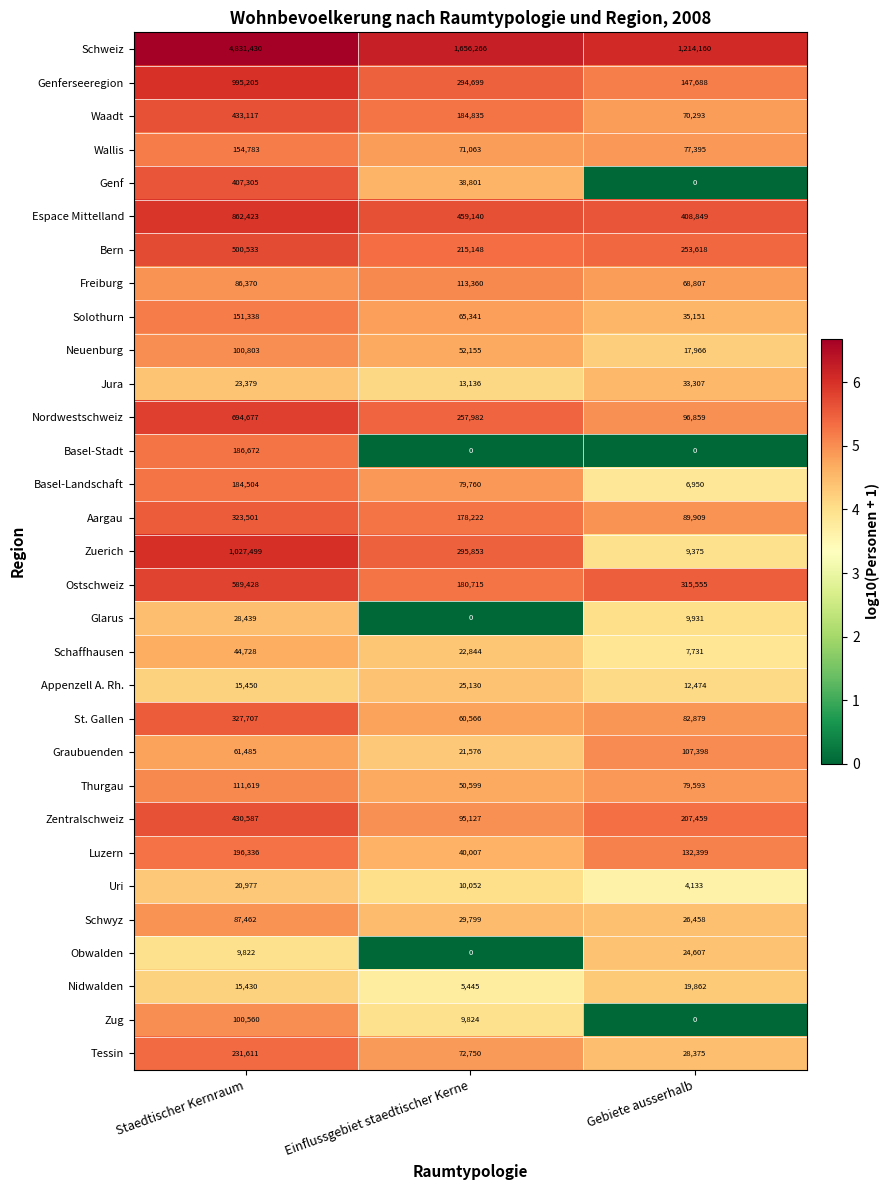

Read the Espace Mittelland value at Einflussgebiet staedtischer Kerne, to the nearest 10.

459140